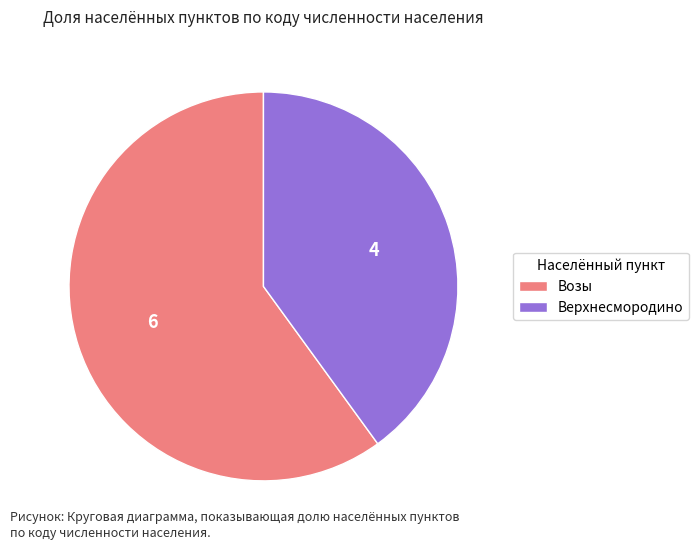

Combined, do Верхнесмородино and Возы account for over 50%?

Yes